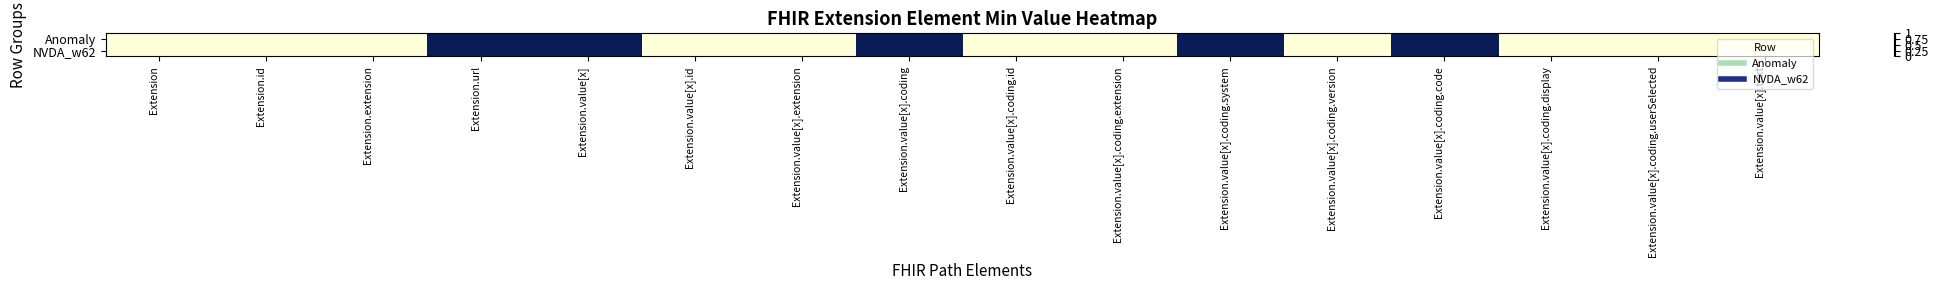

Rank the series at Extension.value[x].coding.display from lowest to highest value.

Anomaly, NVDA_w62